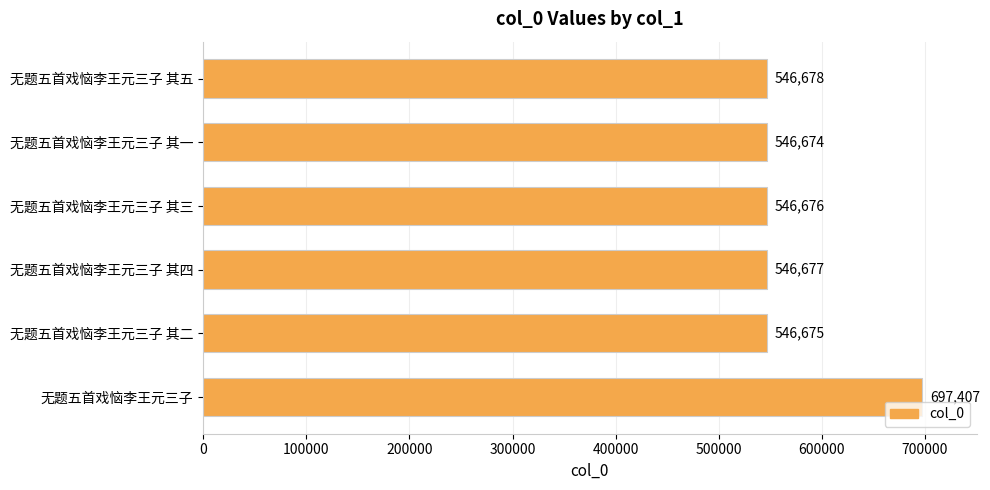

Reading bottom to top, transcribe all the data shown in this chart.

697407	546675	546677	546676	546674	546678